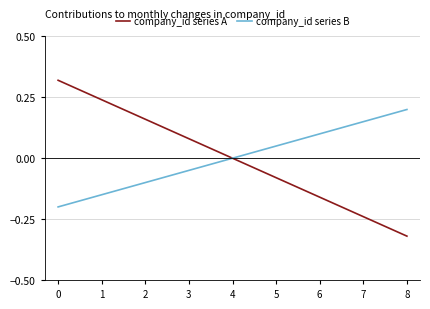

At which label does company_id series B reach its peak?

8